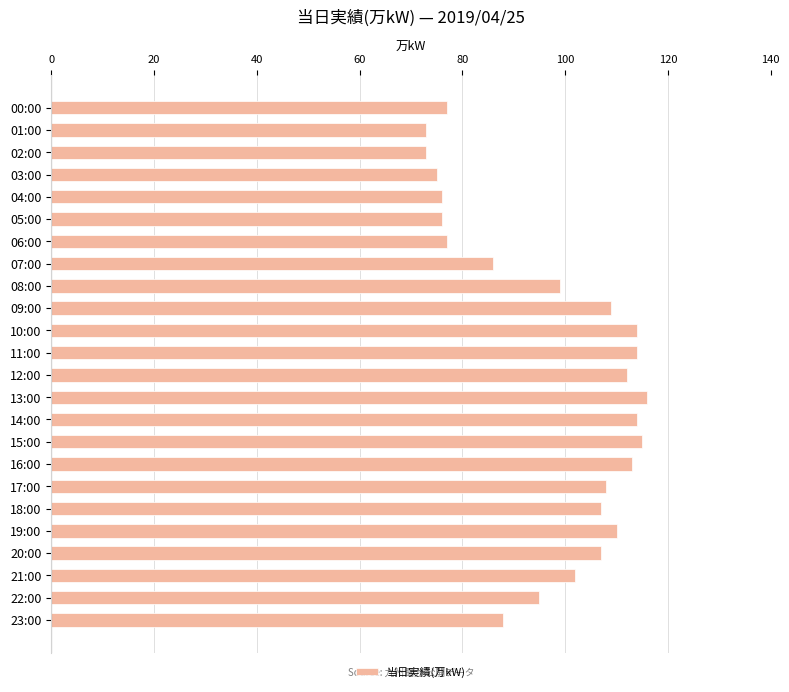

Are the bars grouped side by side (vs. stacked)?

No